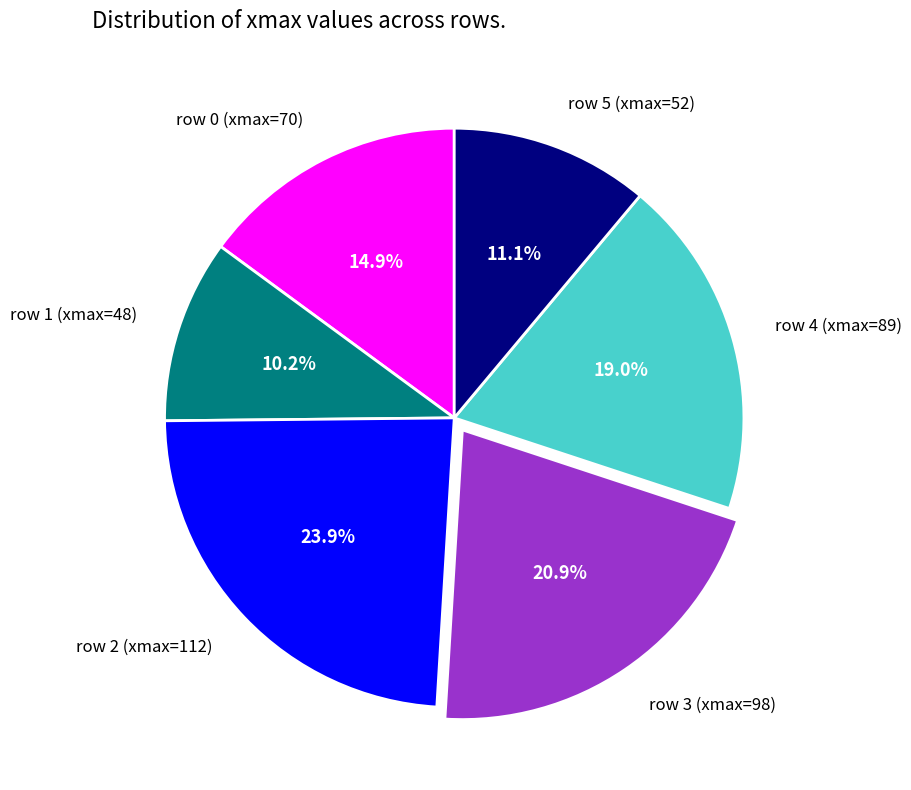

To the nearest percent, what is the average slice percentage?

17%